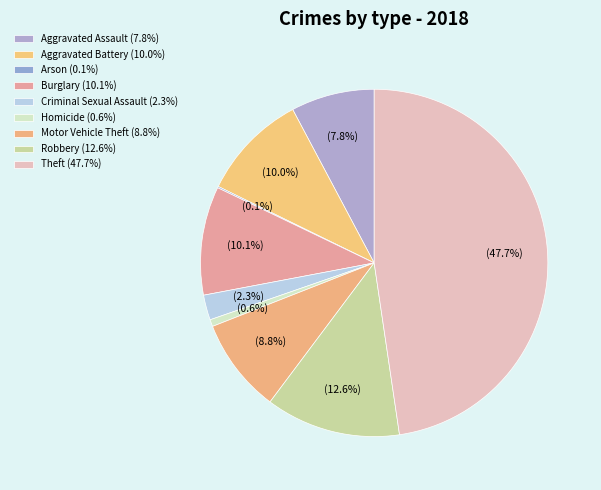

What portion of the pie excludes Criminal Sexual Assault?

97.7%